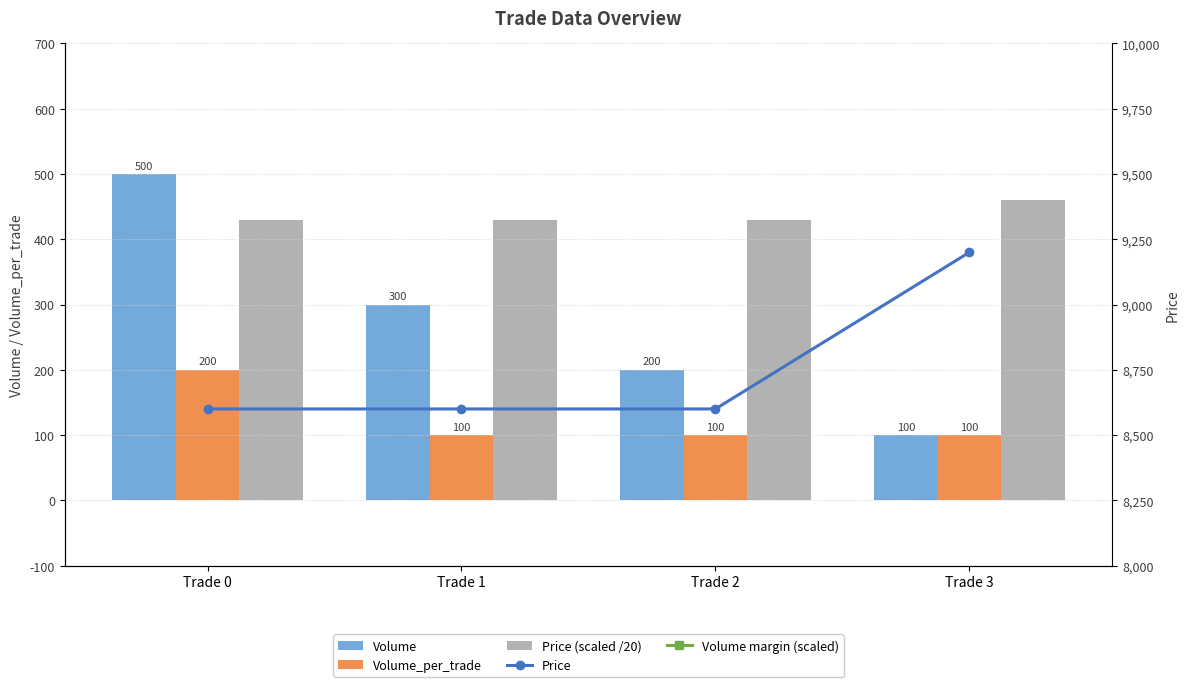

How many Price values are between 8600 and 9200?

4